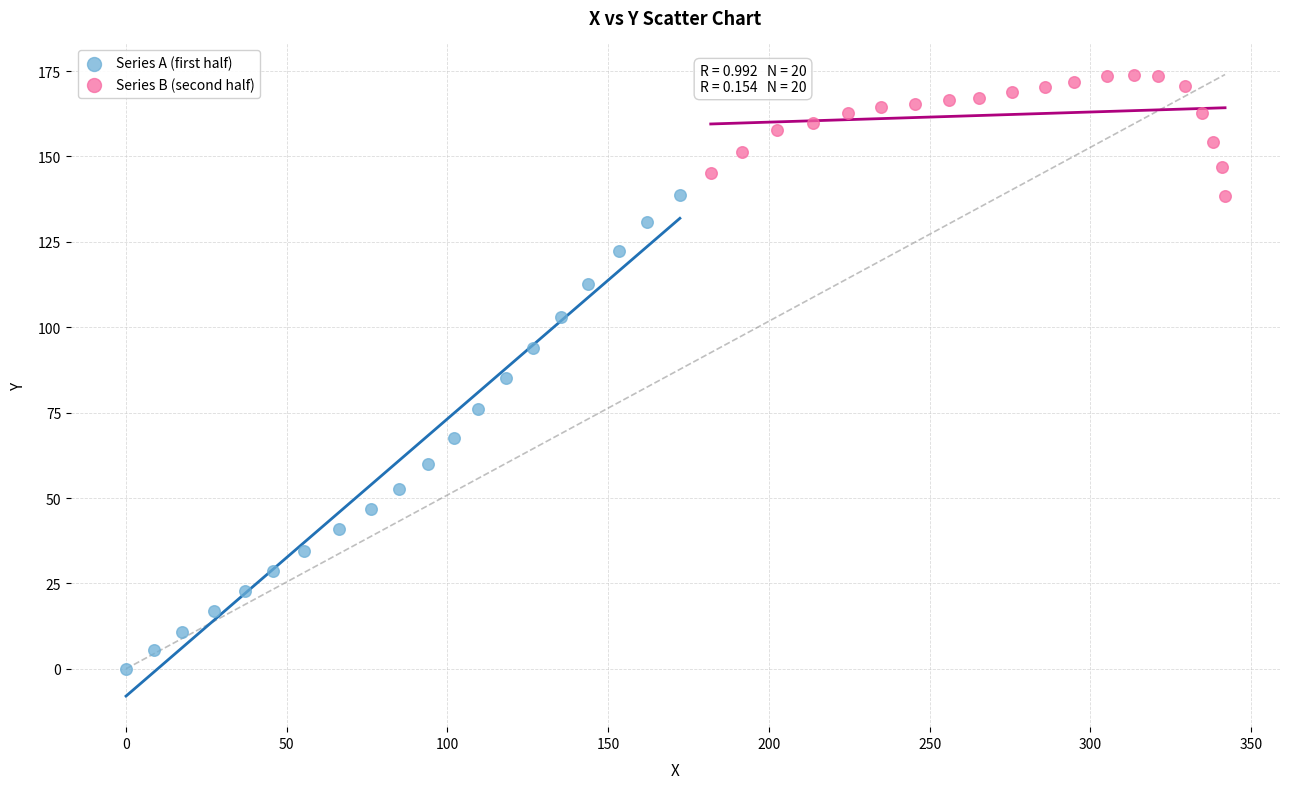

Which series has the largest Y range (max minus min)?

Series A (first half)